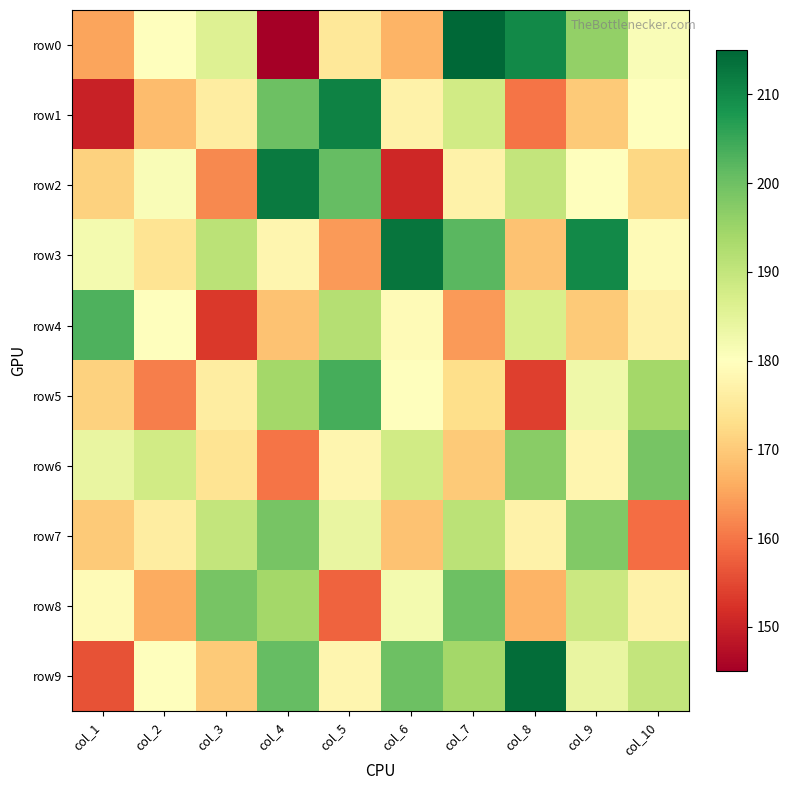

Between col_6 and col_10, which series saw the biggest shift?

row3